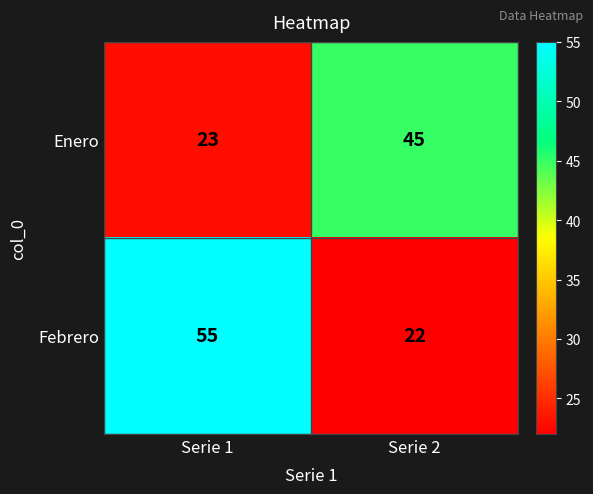

Which category has the lowest value across all series?

Serie 2